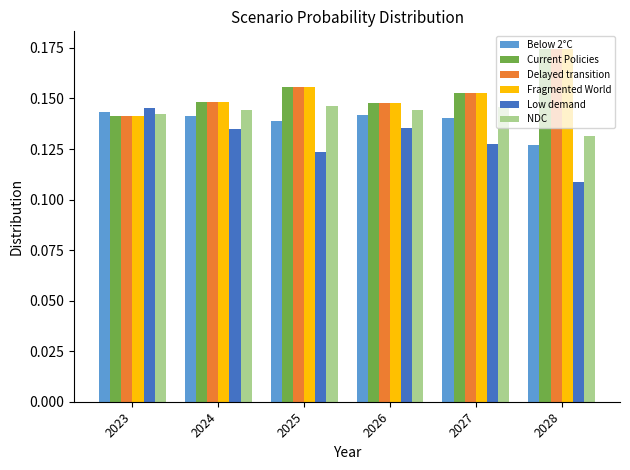

Which series has the widest spread of values?

Low demand